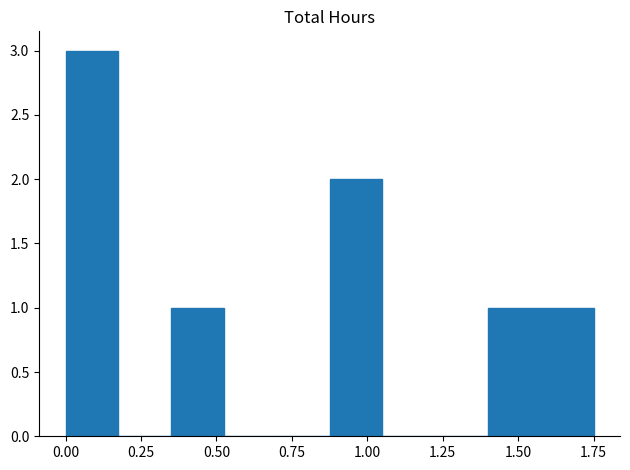

Around what value on the x-axis is the tallest bar? Give the approximate position of its centre, as read against the axis.

0.10